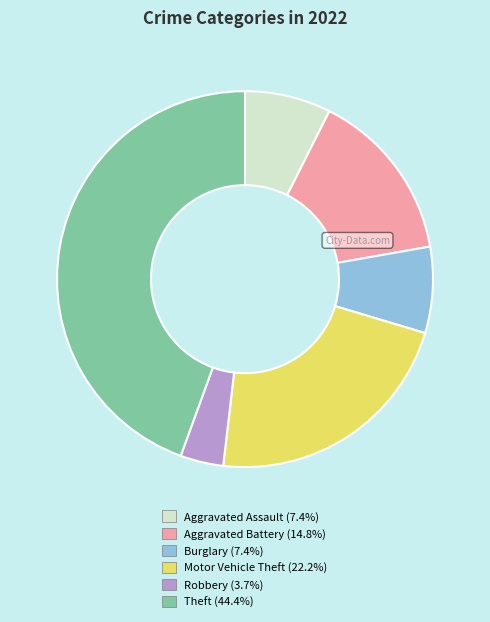

Is the sum of Theft (44.4%) and Robbery (3.7%) greater than half?

No